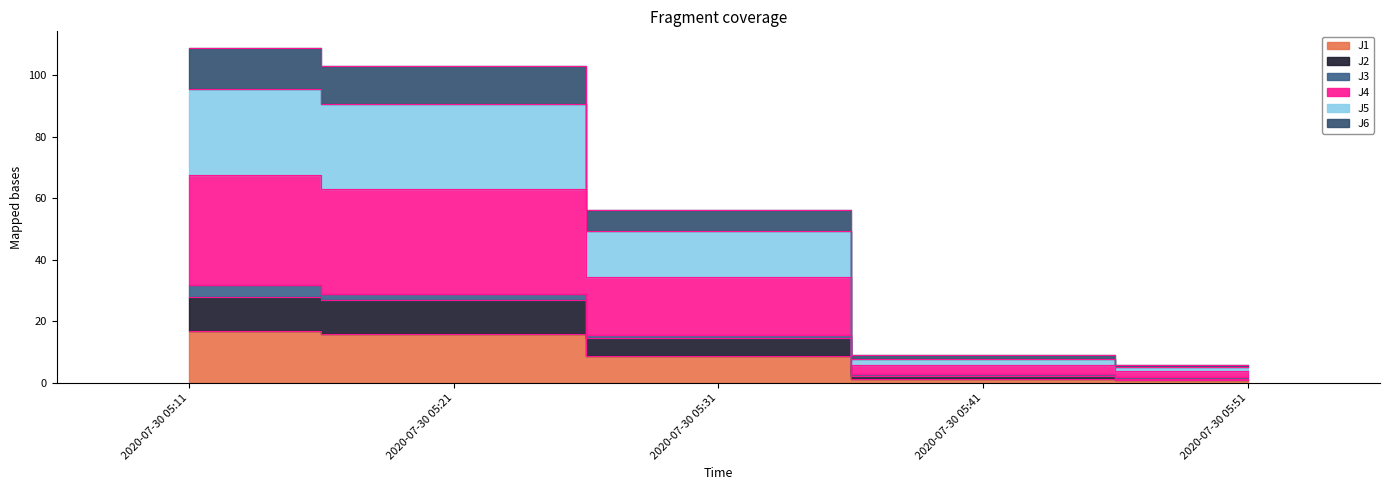

True or false: J1 and J5 cross at least once.

False